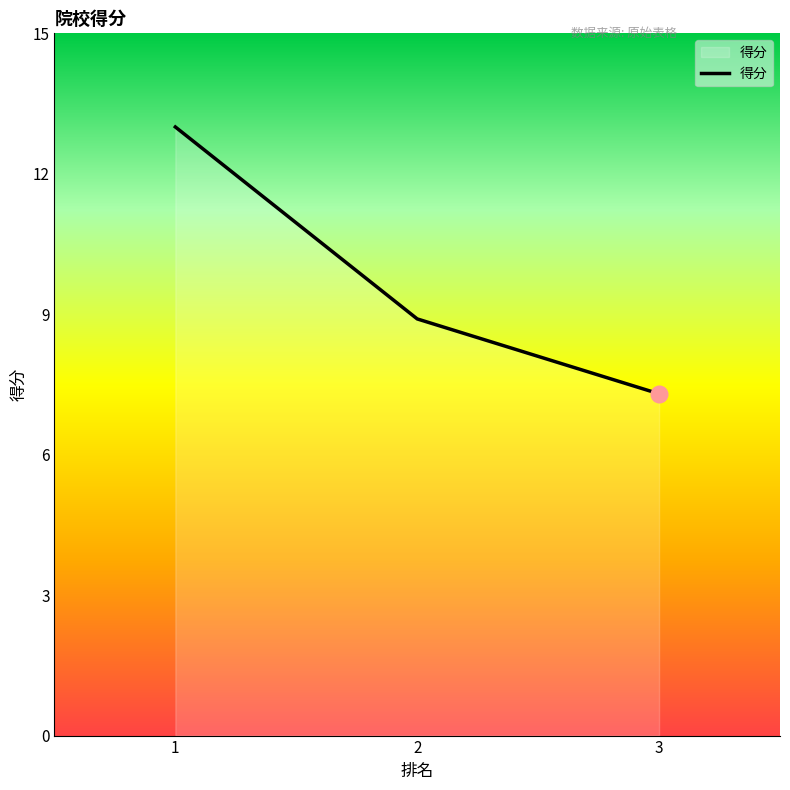

What is the ratio of the value at 2 to the value at 1?

0.7